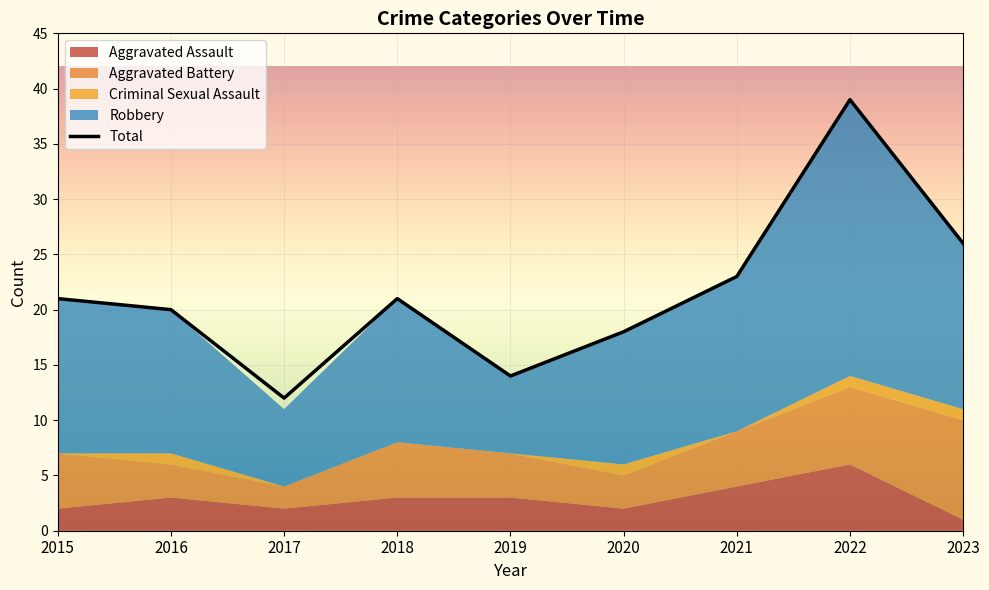

True or false: Aggravated Assault and Total intersect in this chart.

False